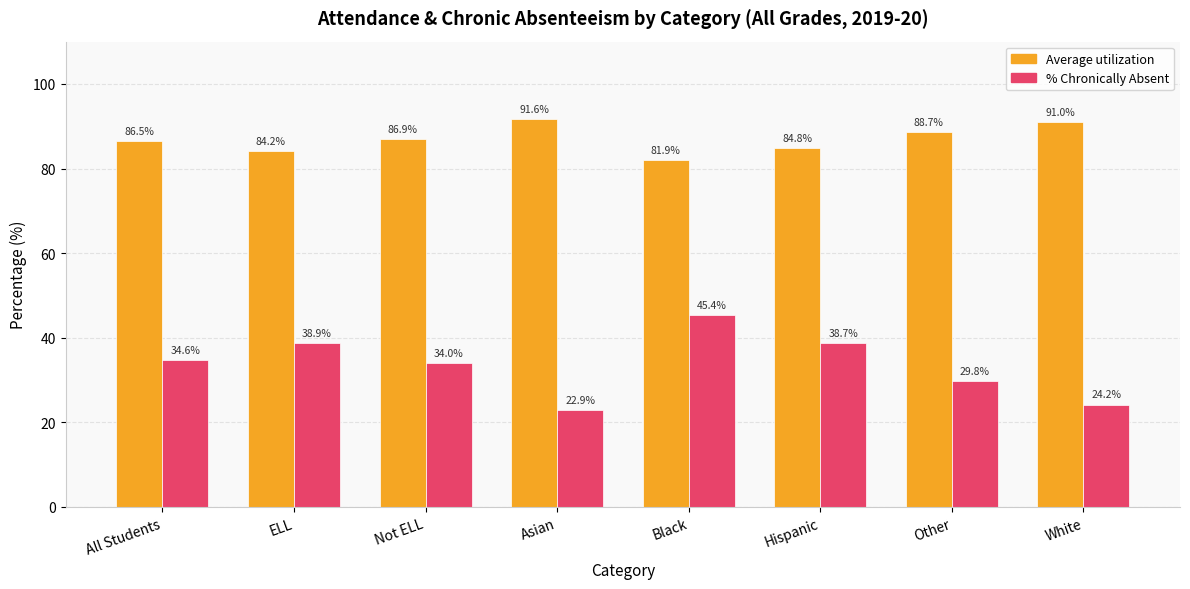

The Average utilization series shows 91.0 at White. True or false?

True